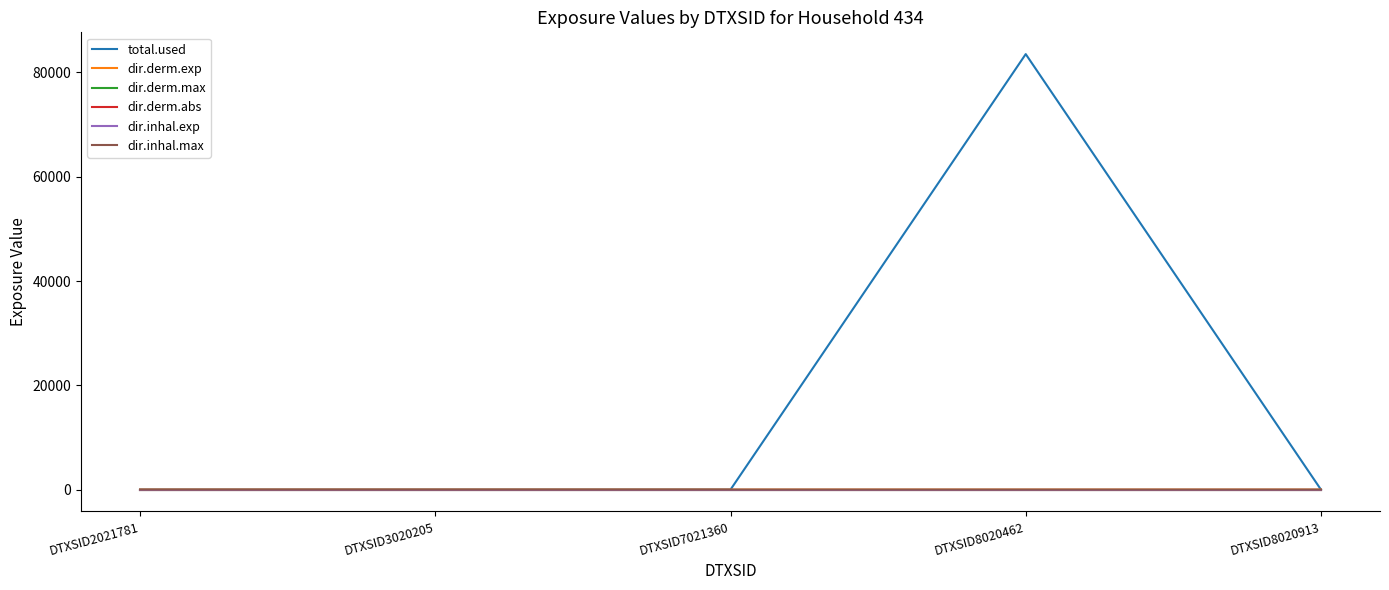

Which series has the largest total across all categories?

total.used